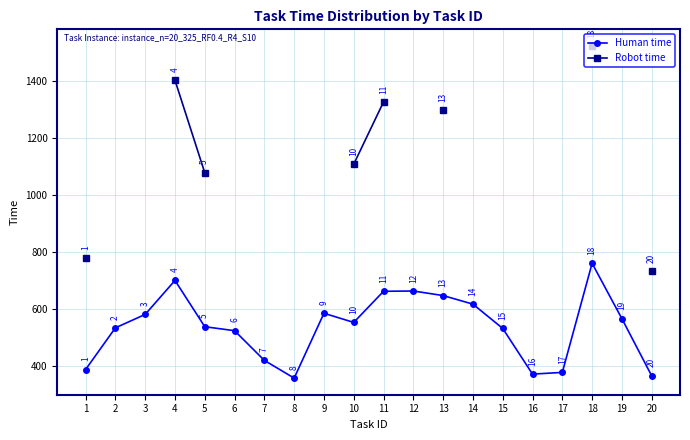

What is the difference between the Robot time values at 10 and 5?

30.0